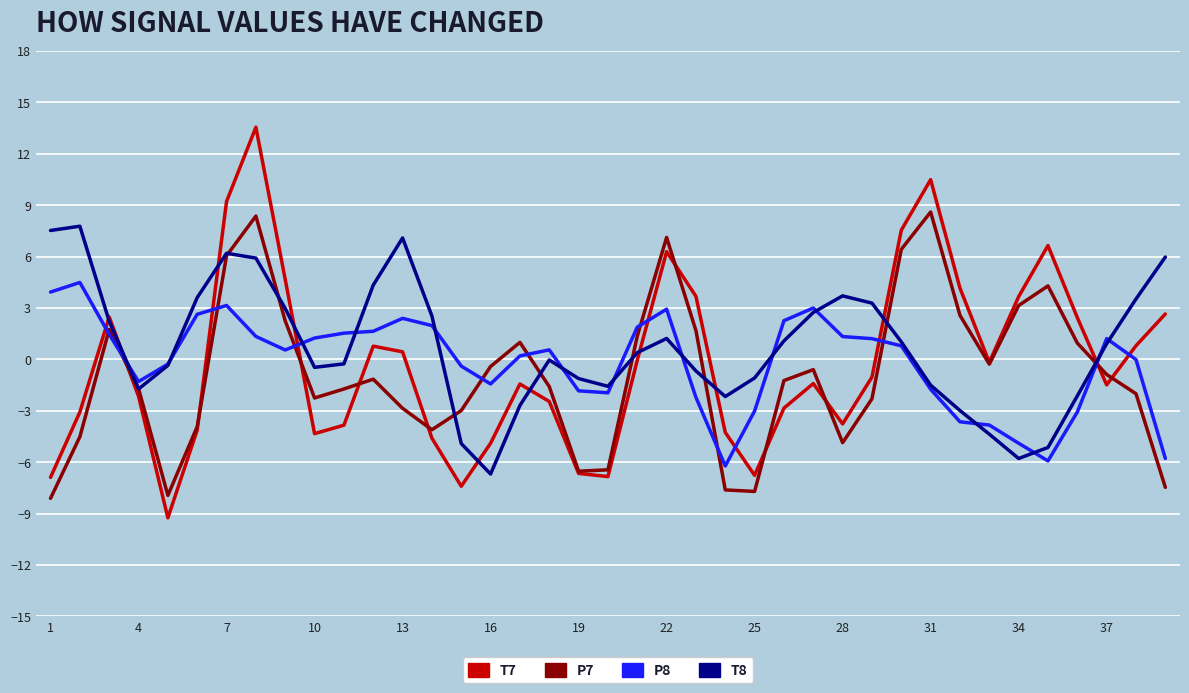

Which series has the widest spread of values?

T7